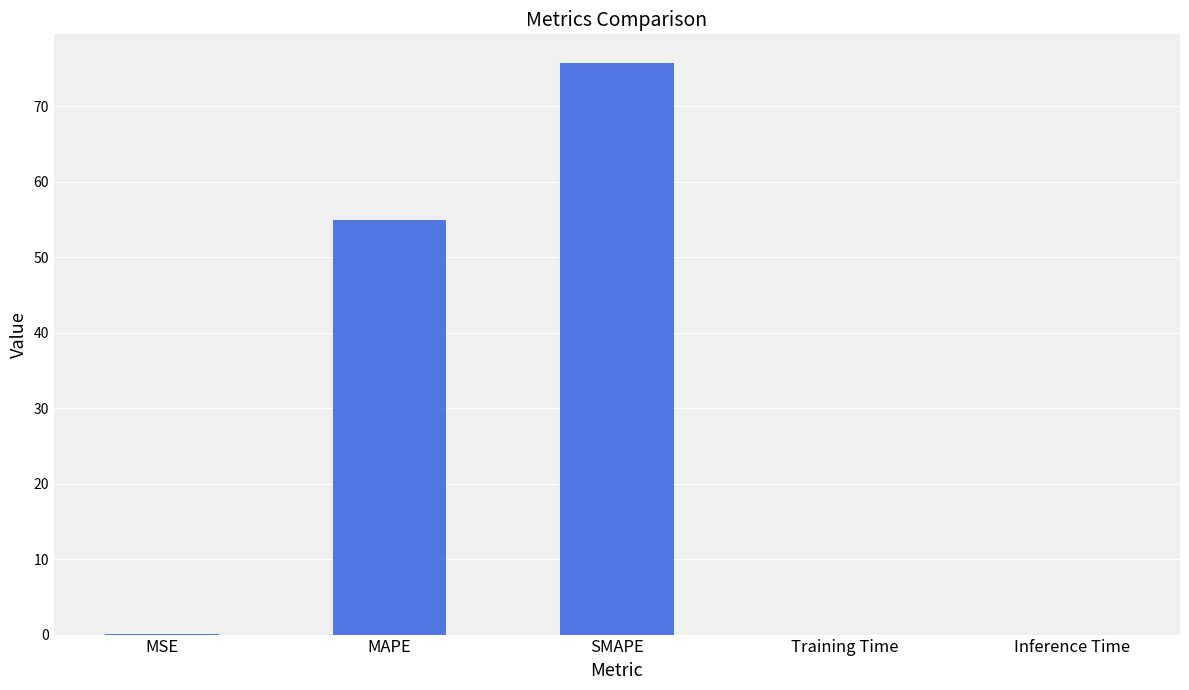

The chart shows a value of 0.0 at Inference Time. True or false?

True